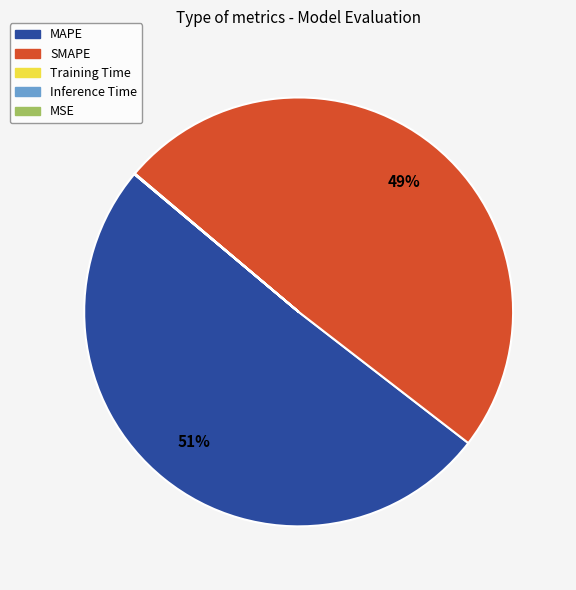

To the nearest percent, what portion does SMAPE represent?

49%